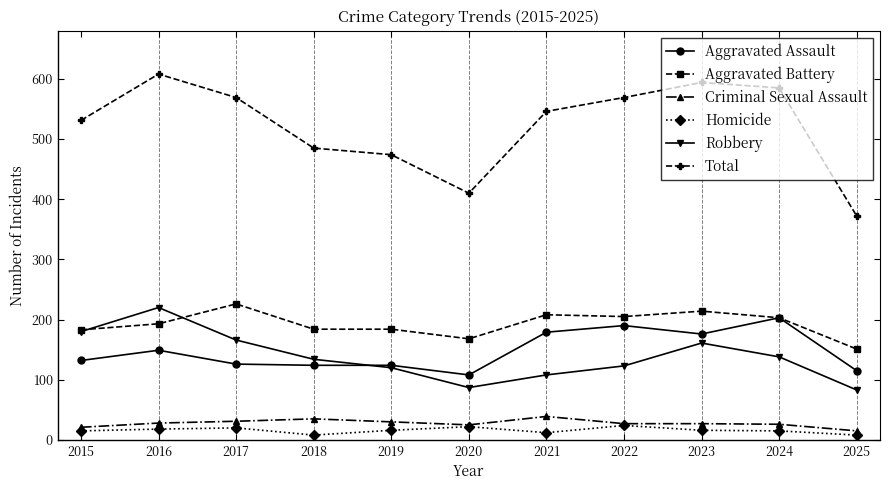

What is the total value across all series at 2025?

744